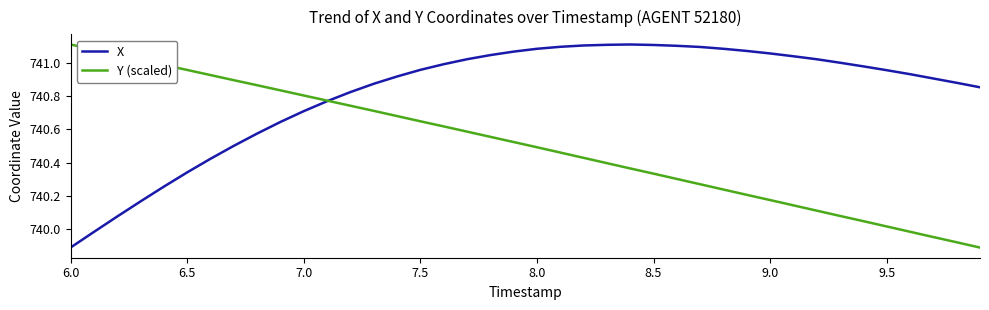

Which series has the largest total across all categories?

X